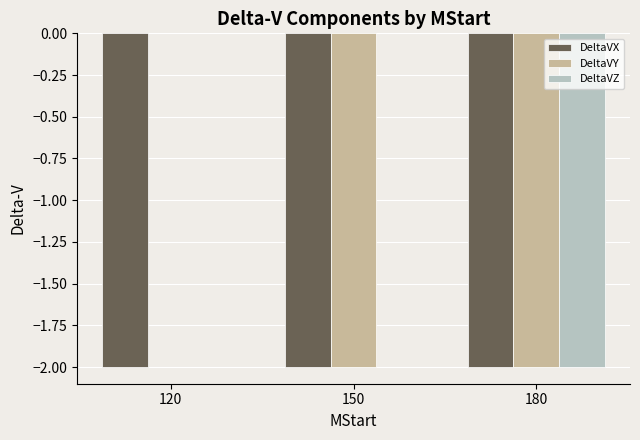

True or false: DeltaVX has a value of -1 at 150.

False